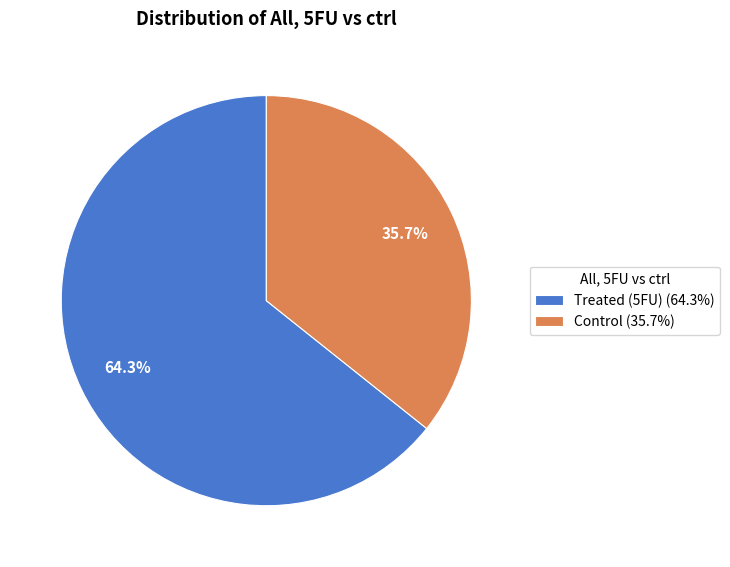

Which slice is the largest?

Treated (5FU) (64.3%)